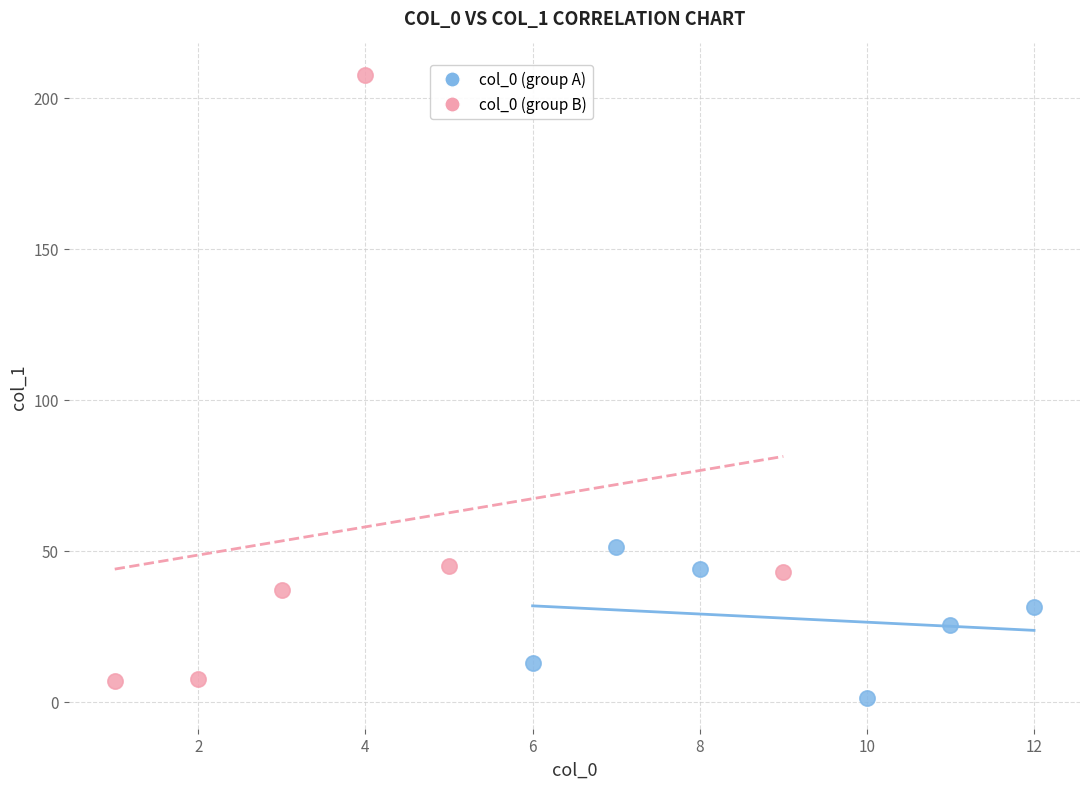

Which series has the widest spread of Y values?

col_0 (group B)